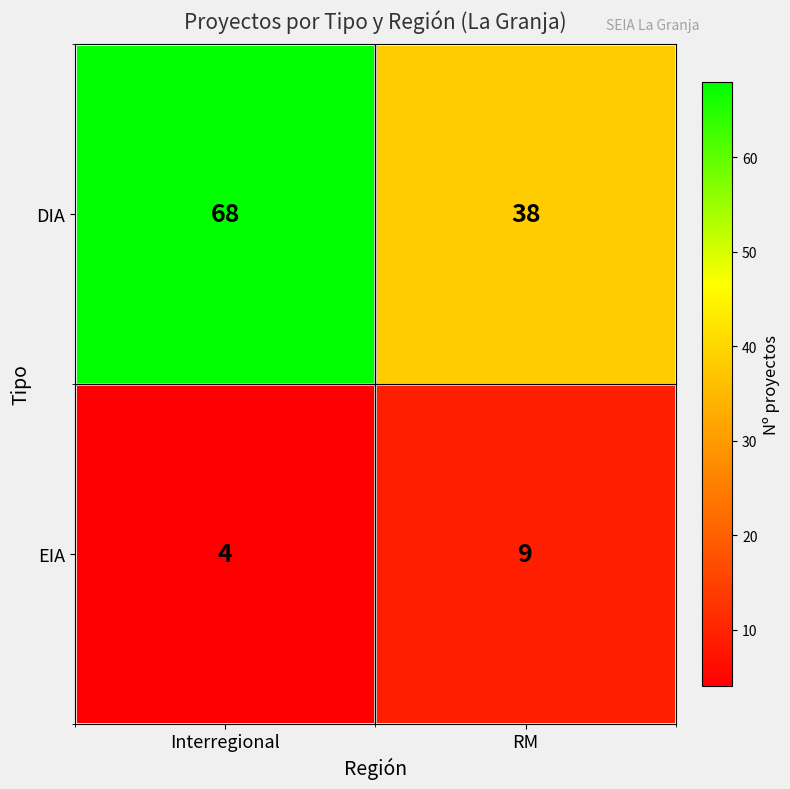

How many distinct data groups are displayed?

2